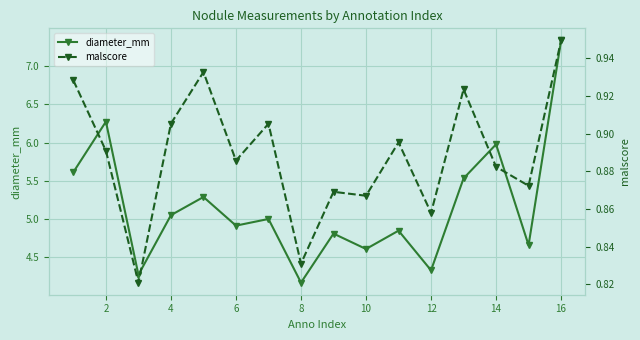

At which label does diameter_mm reach its peak?

16